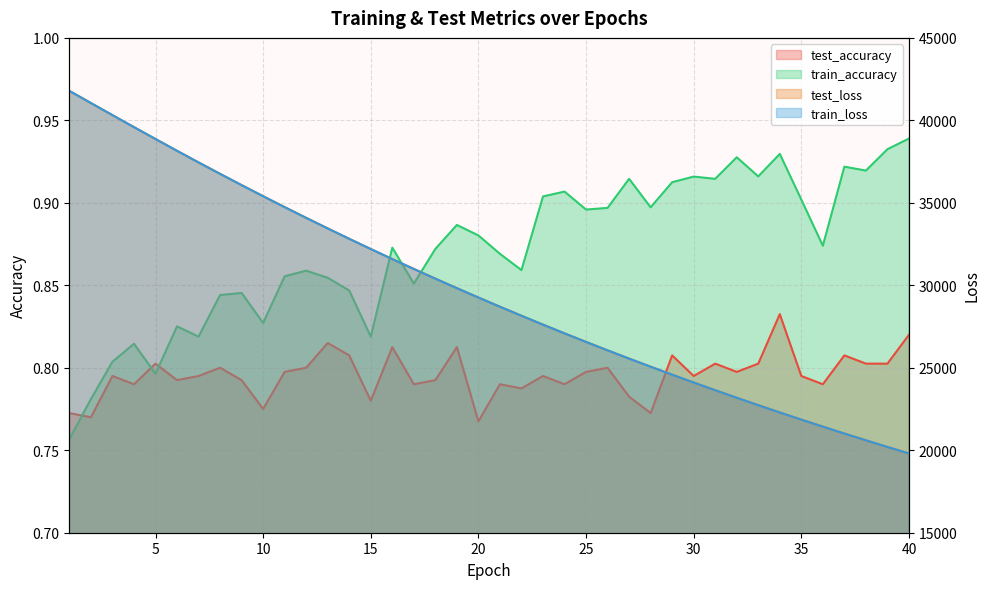

What is the difference between the highest and lowest values at 39?

20198.5